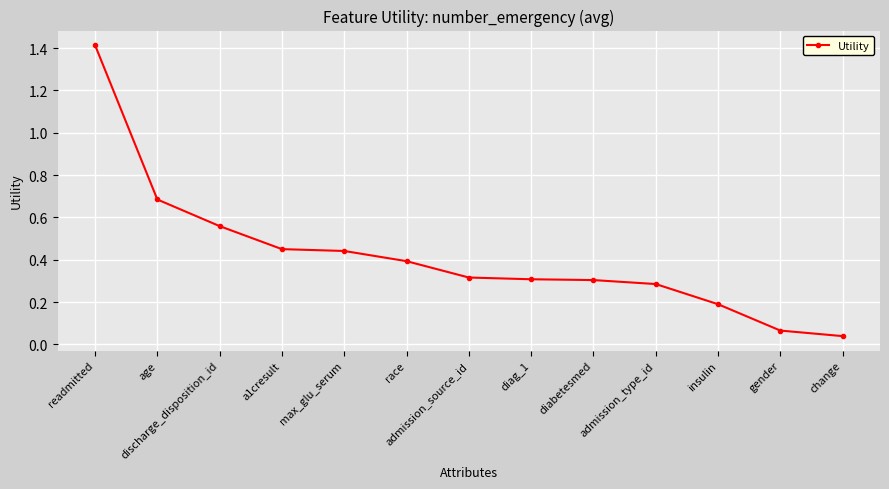

True or false: there are more than 2 points higher than both neighbors.

False